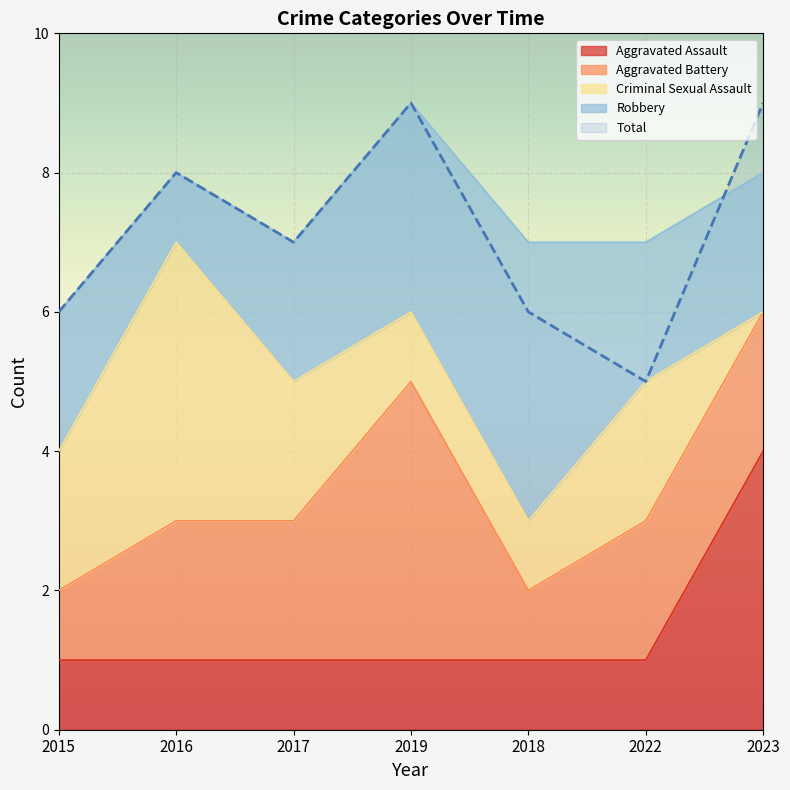

Where is Criminal Sexual Assault nearest to the value 2?

2015